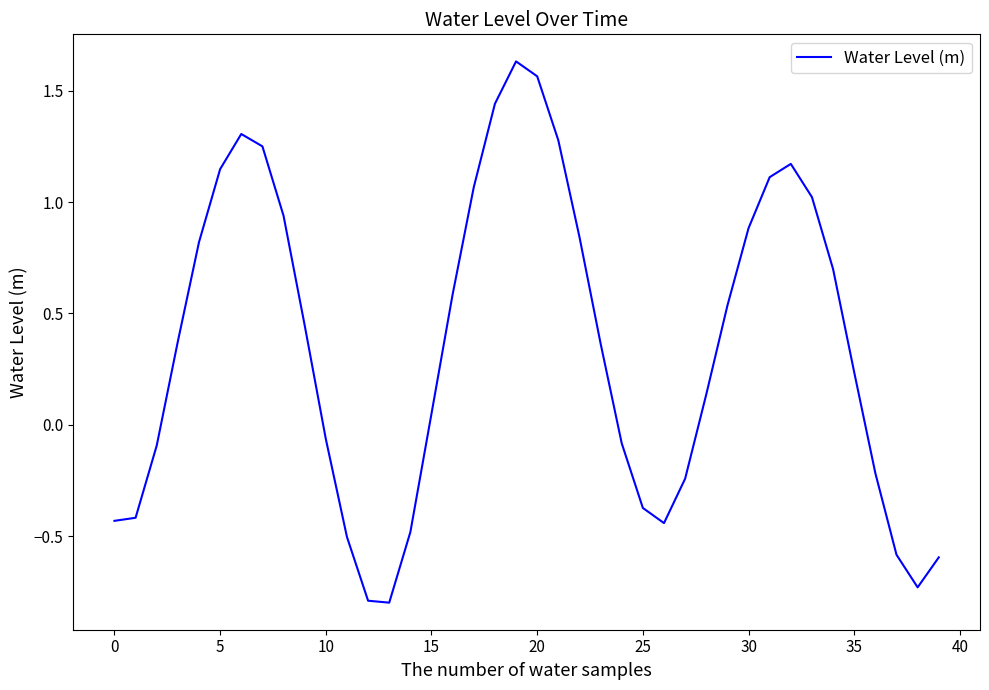

What is the smallest value displayed?

-0.8